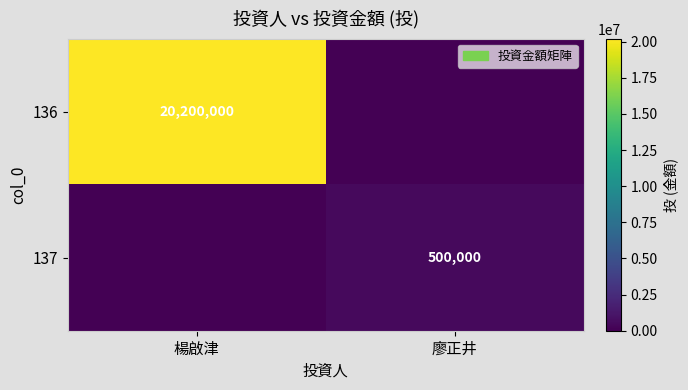

The value of 137 at 廖正井 is 887251. True or false?

False